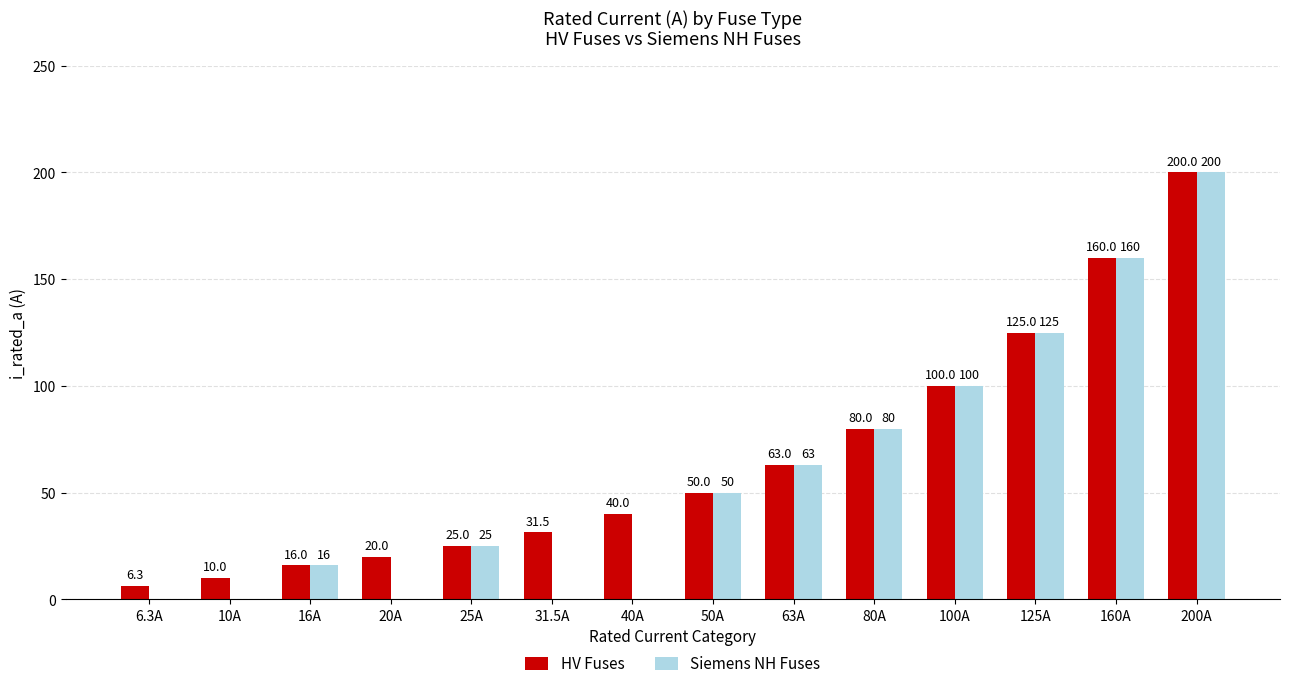

At which category is the sum across all series the highest?

200A